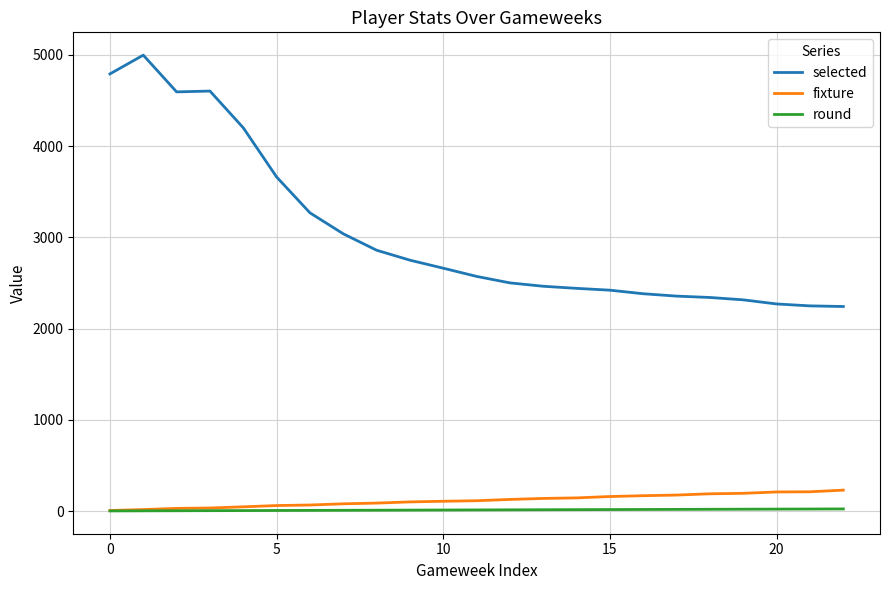

Which series has the widest spread of values?

selected